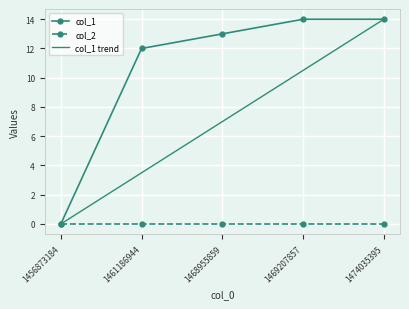

Where is the data nearest to the value 7?

1461186944